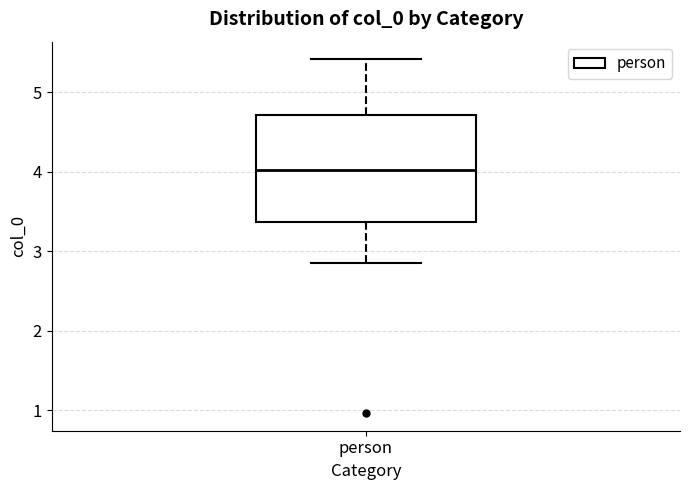

Transcribe this box plot: give where the median line is, the range the box spans, and where the two whiskers end, as read against the y-axis. The values are not printed on the chart, so give them approximately, as read against the axis.

median 4.0, box 3.4 to 4.7, whiskers 2.9 to 5.4